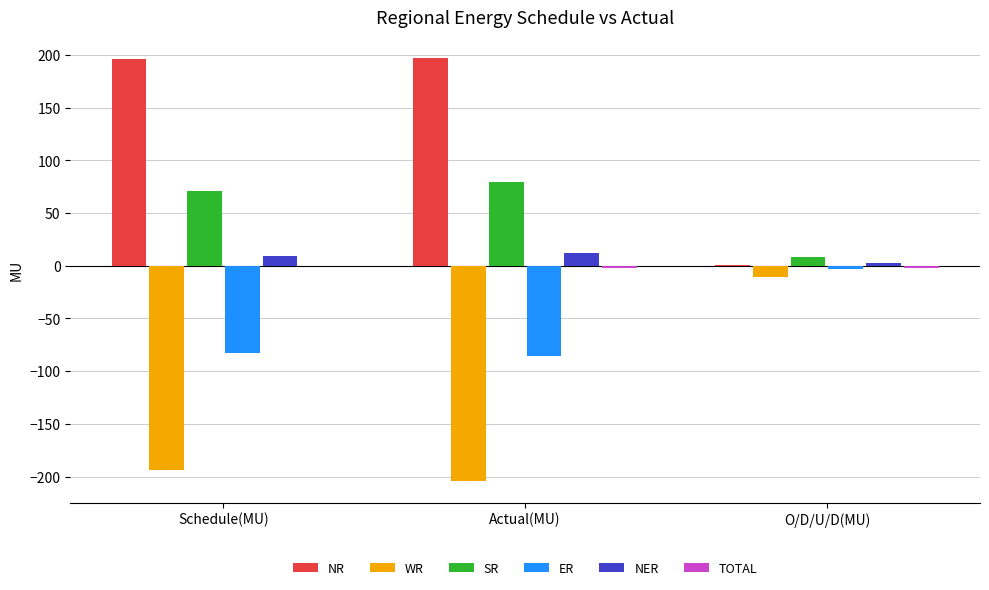

Where is WR nearest to the value -107?

Schedule(MU)